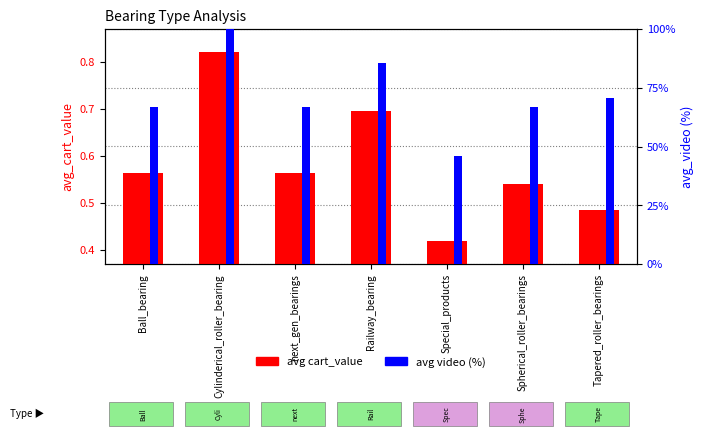

Reading left to right, extract all data points from this chart.

avg cart_value: 0.6	0.8	0.6	0.7	0.4	0.5	0.5
avg video (%): 66.7	100.0	66.7	85.7	46.2	66.7	70.6